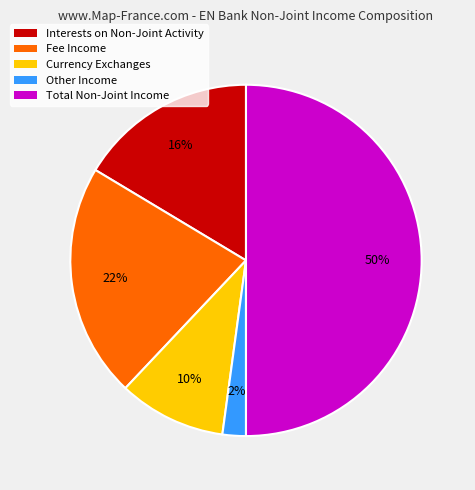

Which category has the biggest portion of the pie?

Total Non-Joint Income